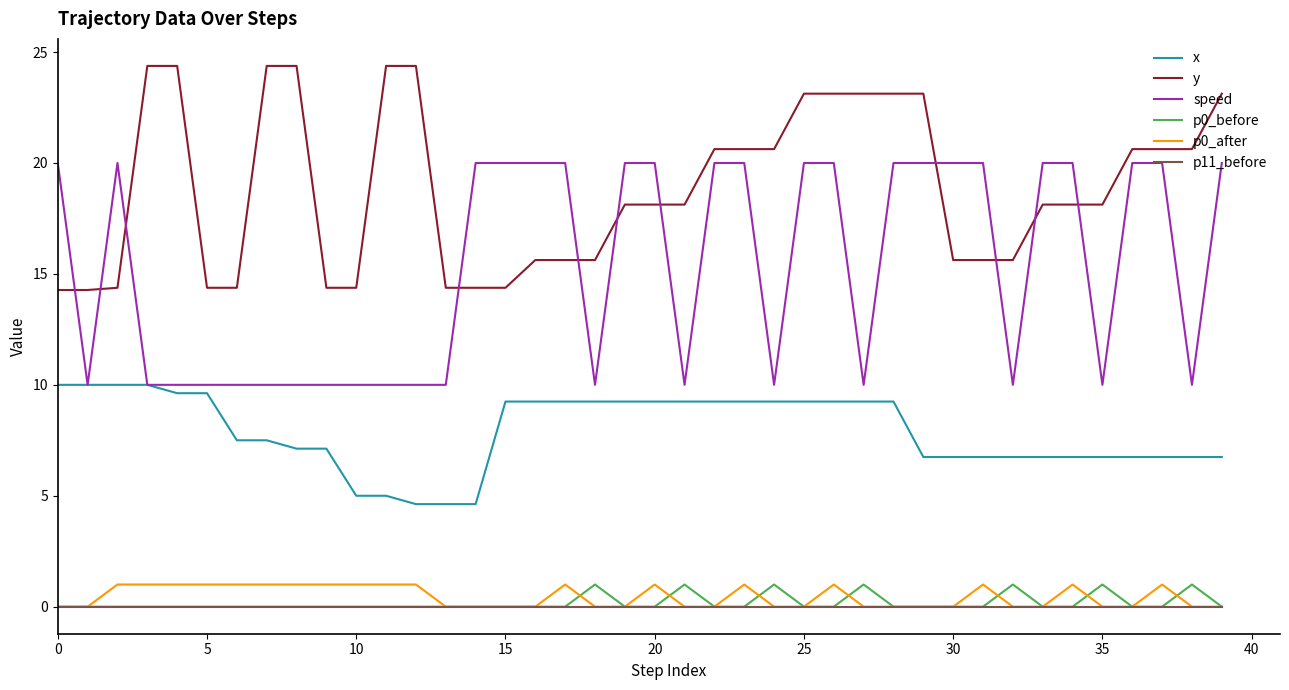

Which series has the largest total across all categories?

y